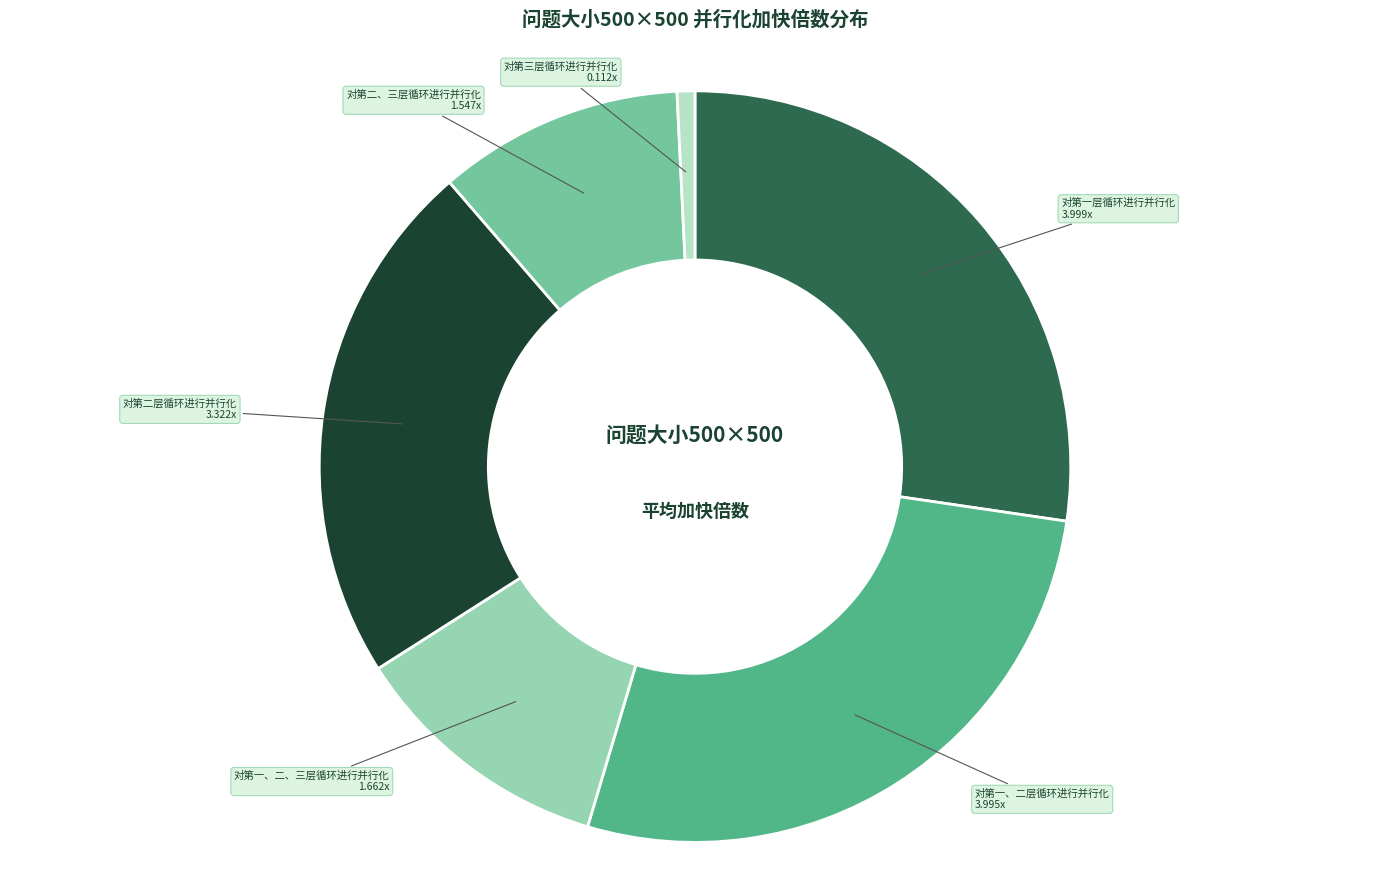

Is there a majority slice in this chart?

No